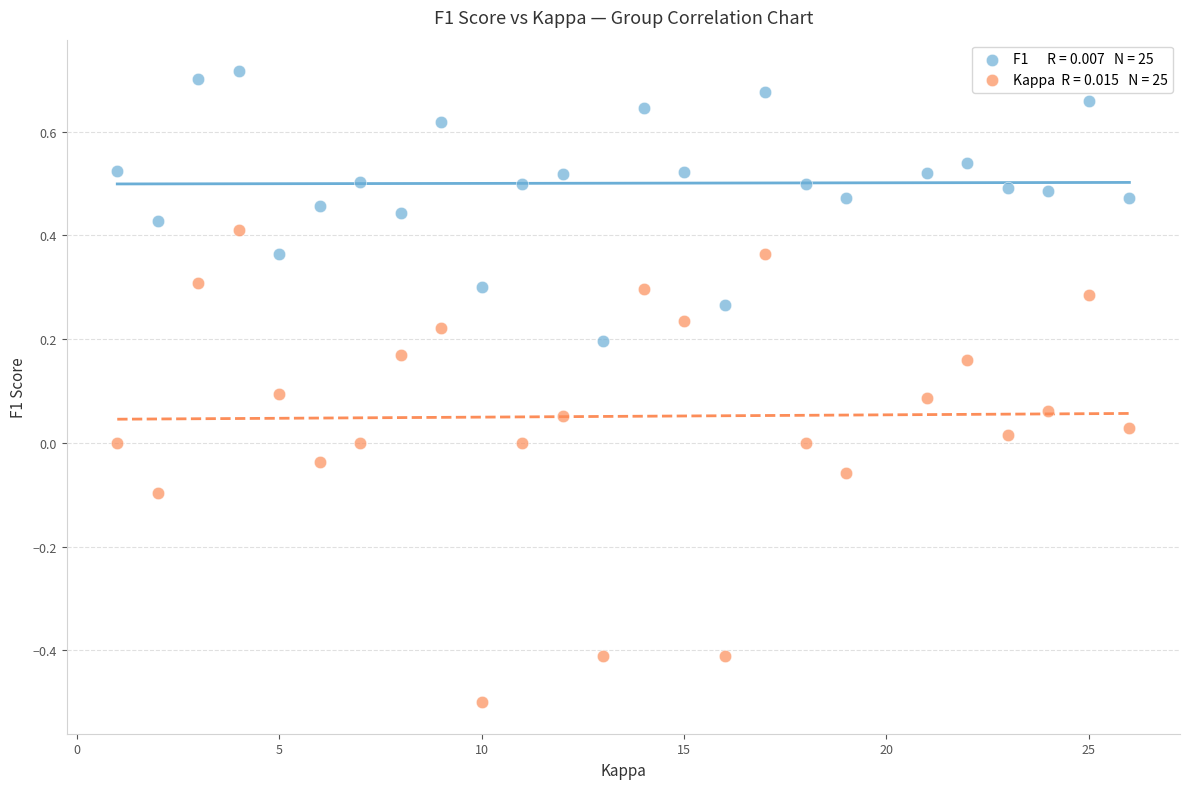

Count the number of points in this scatter plot.

50